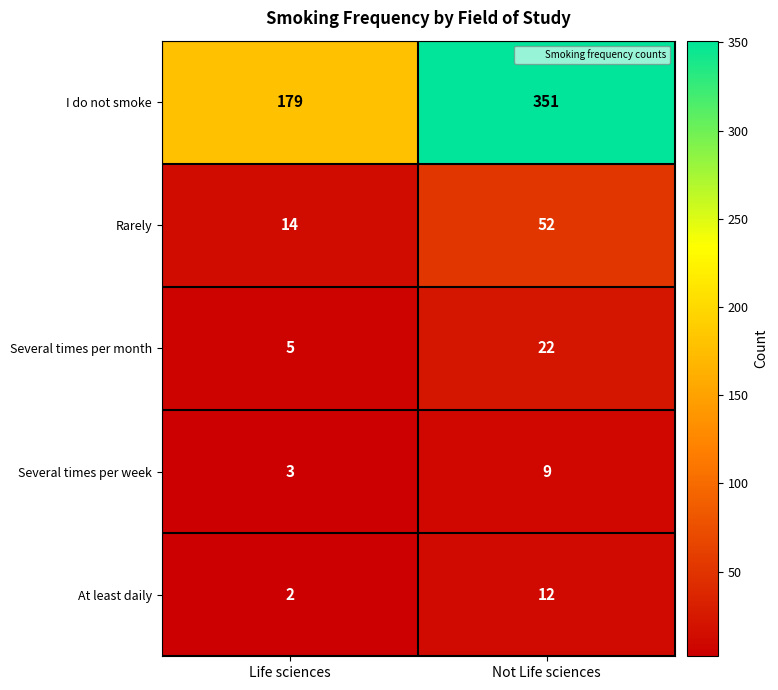

The value of I do not smoke at Life sciences is 289. True or false?

False